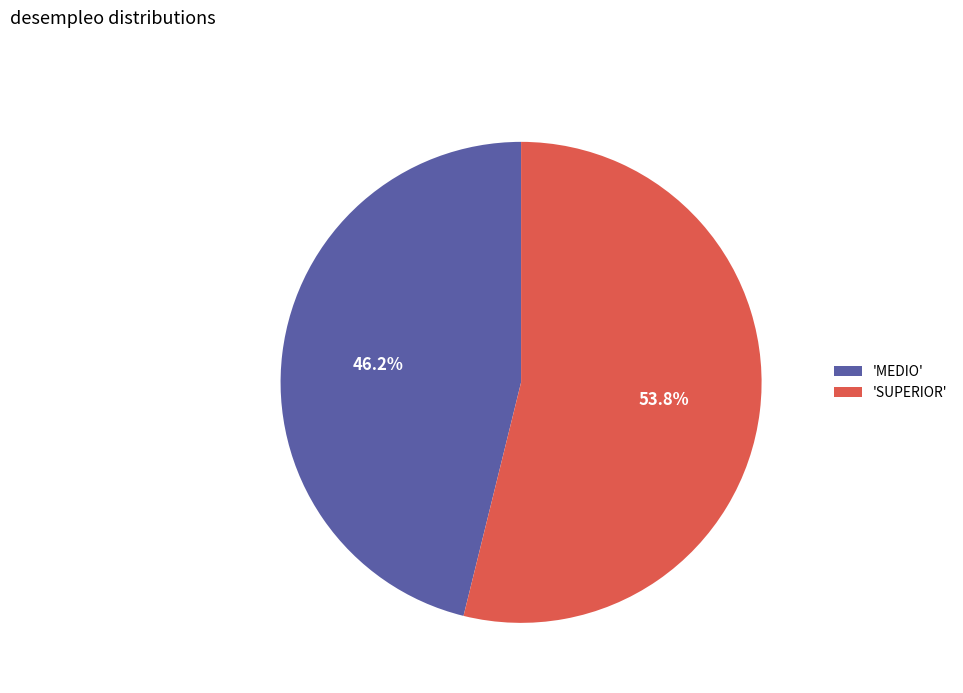

How many segments does this pie chart have?

2